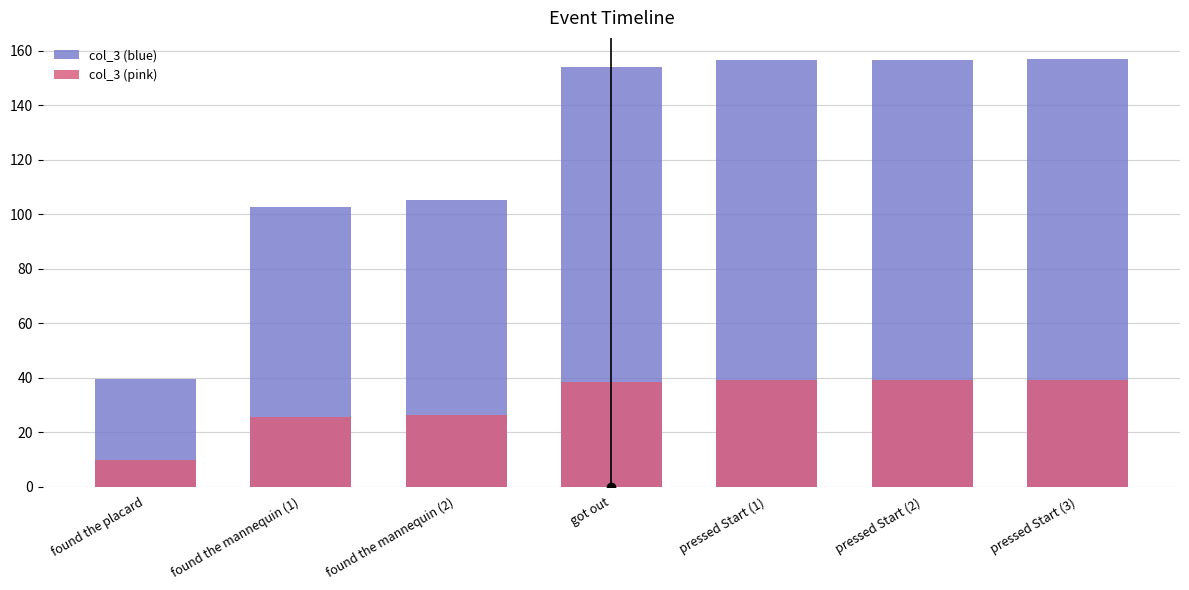

The col_3 (pink) series shows 25.7 at found the mannequin (1). True or false?

True